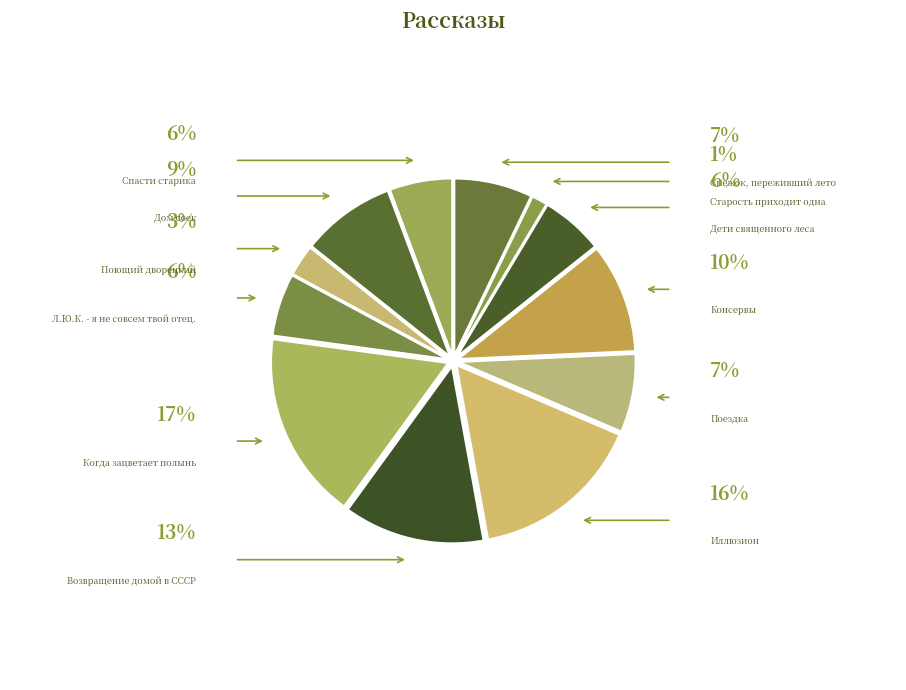

How many slices are in this pie chart?

12